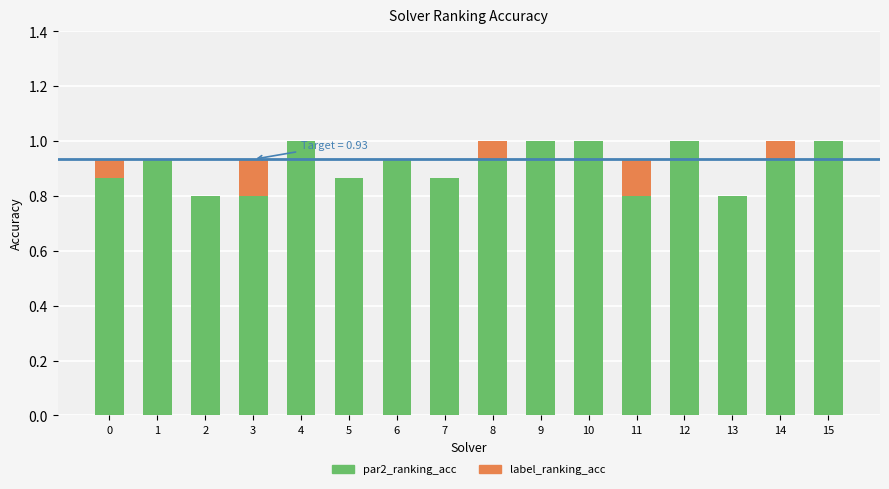

True or false: par2_ranking_acc has a value of 1.4 at 5.

False